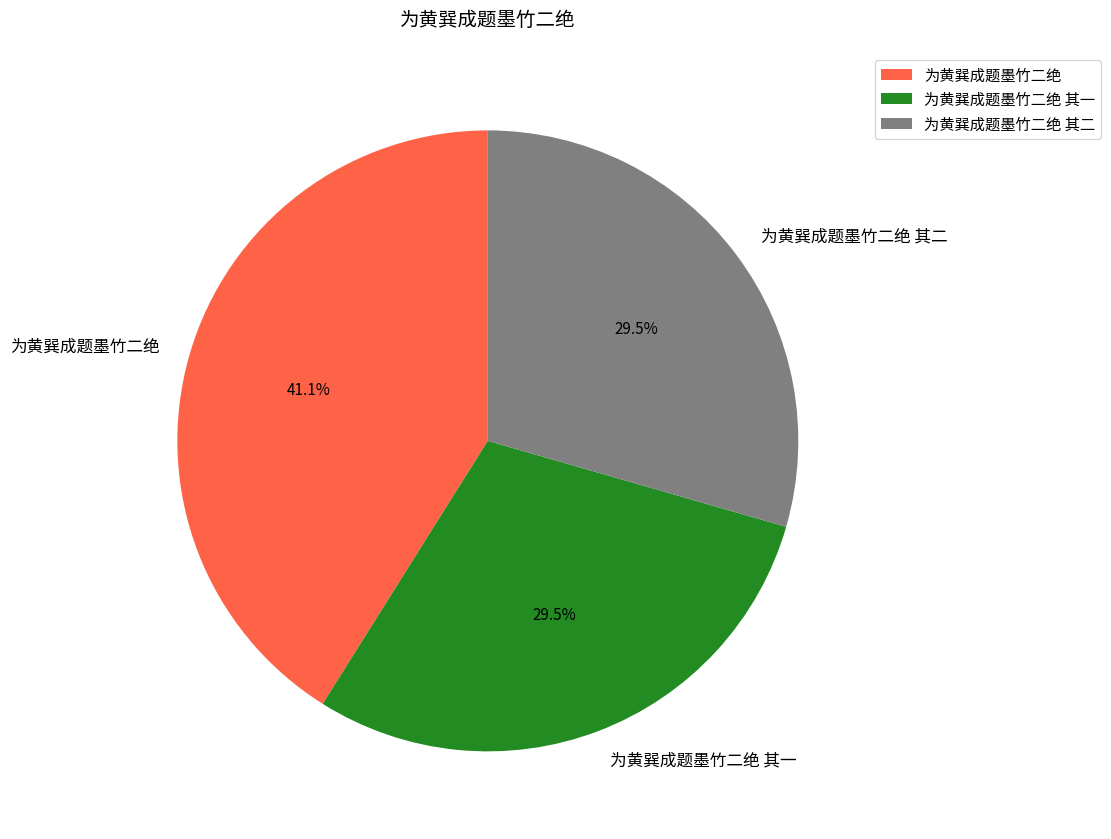

To the nearest percent, what is the combined percentage of 为黄巽成题墨竹二绝 and 为黄巽成题墨竹二绝 其一?

71%